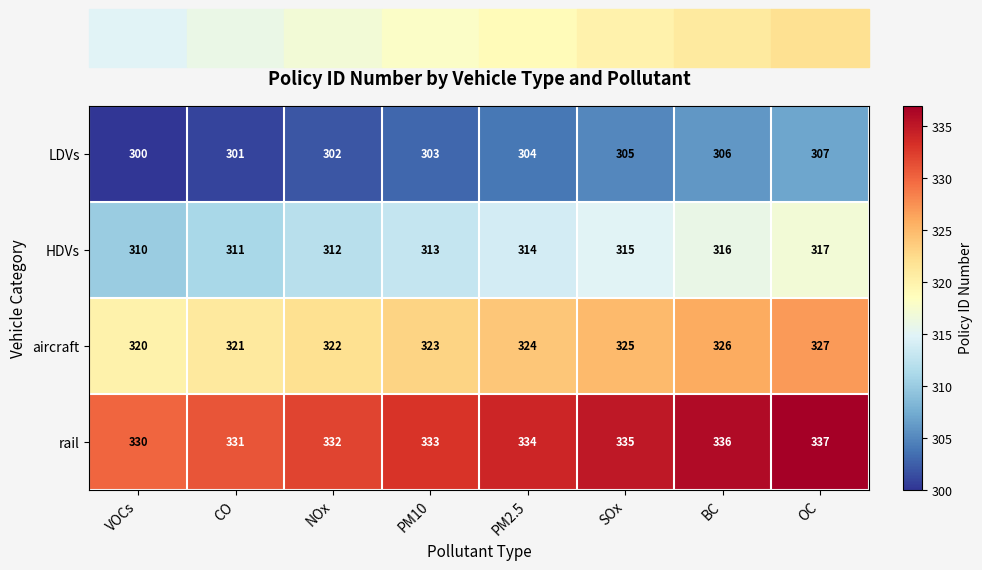

Count the number of categories in the chart.

8